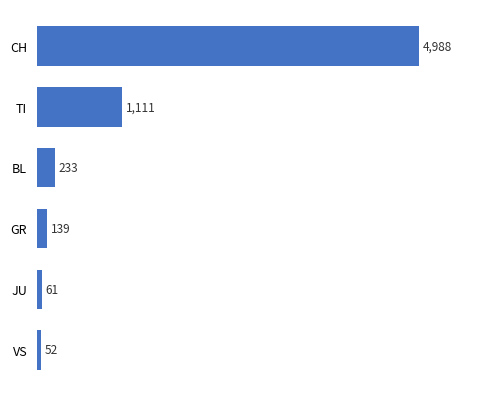

Reading bottom to top, list all the values displayed in this chart.

52	61	139	233	1111	4988